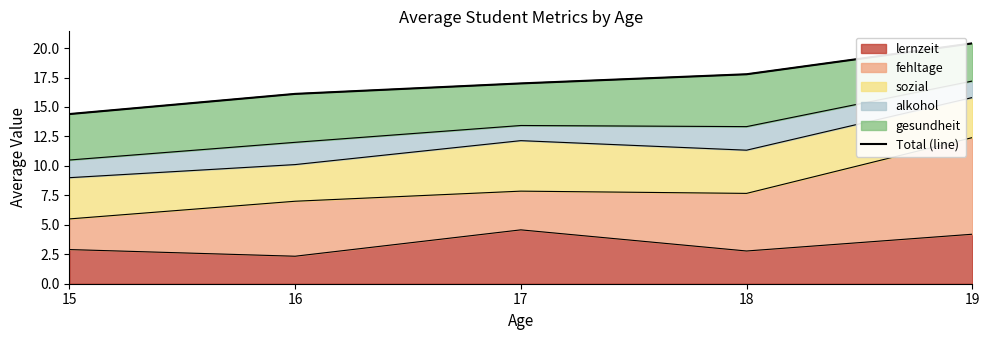

Which has a higher value, 16 or 17?

17